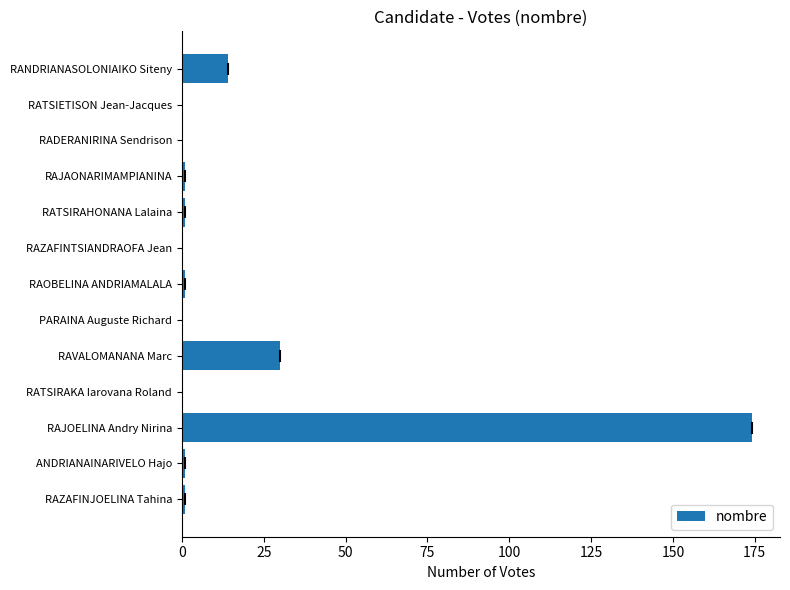

The chart shows a value of 99 at RATSIETISON Jean-Jacques. True or false?

False